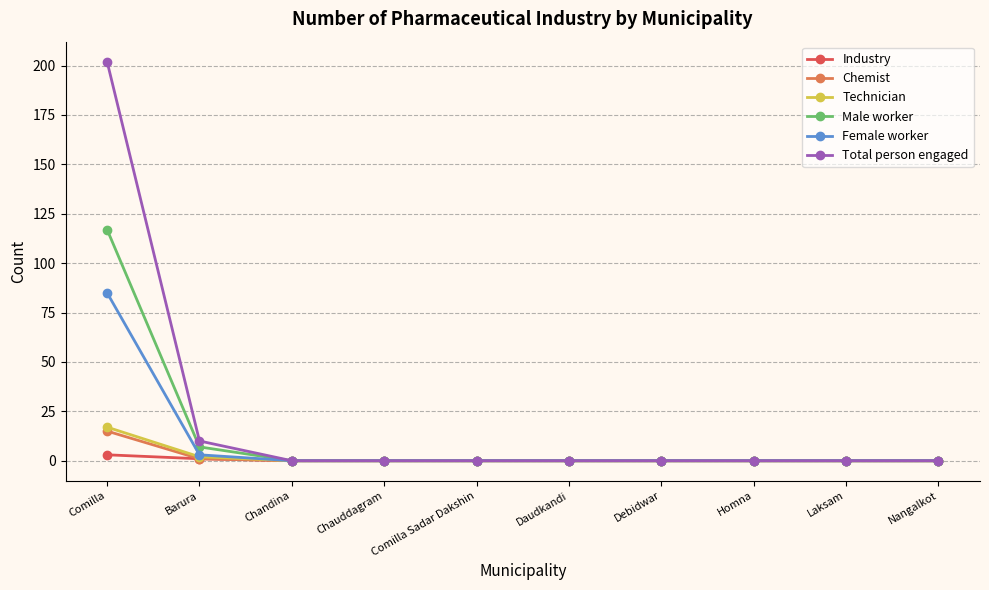

At which category is the sum across all series the highest?

Comilla